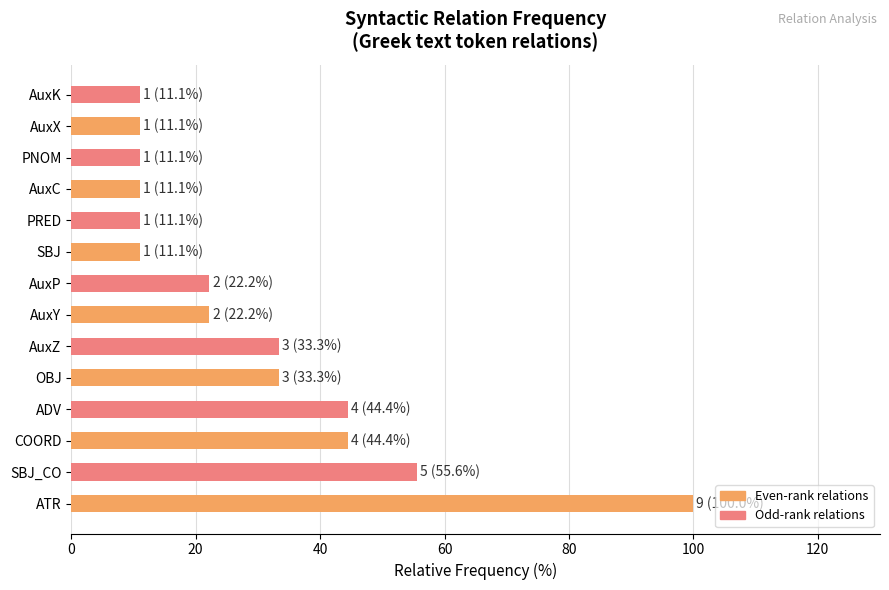

Which has a higher value, AuxZ or COORD?

COORD